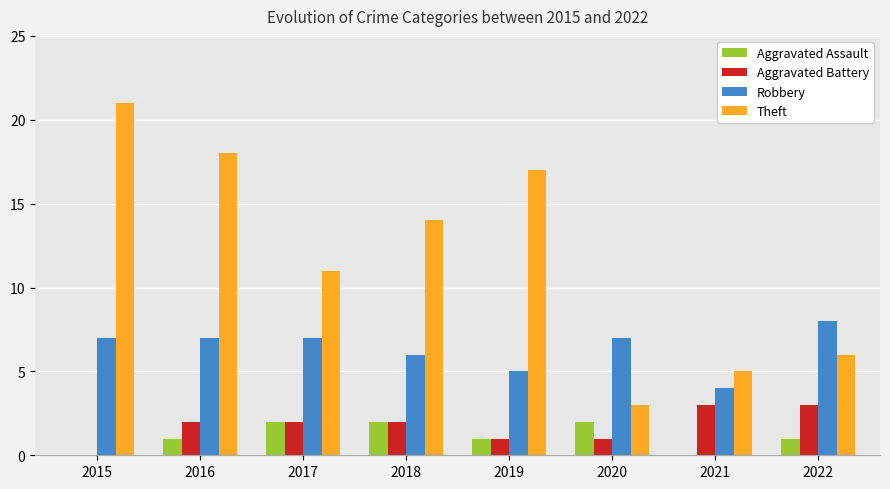

What is the average value of the Theft series?

12